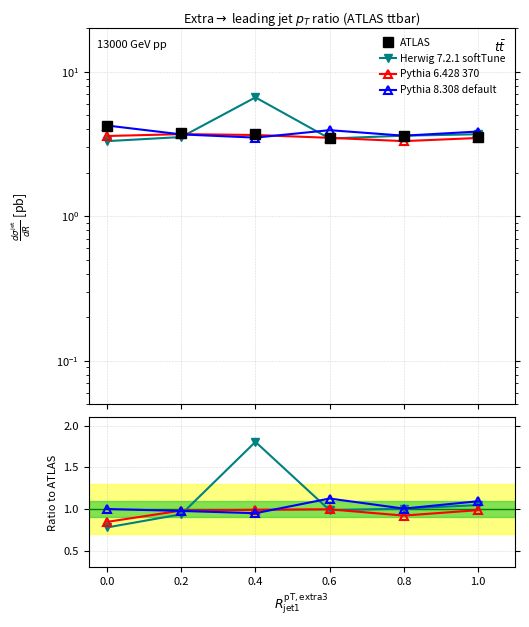

What is the maximum value for ATLAS?

4.3